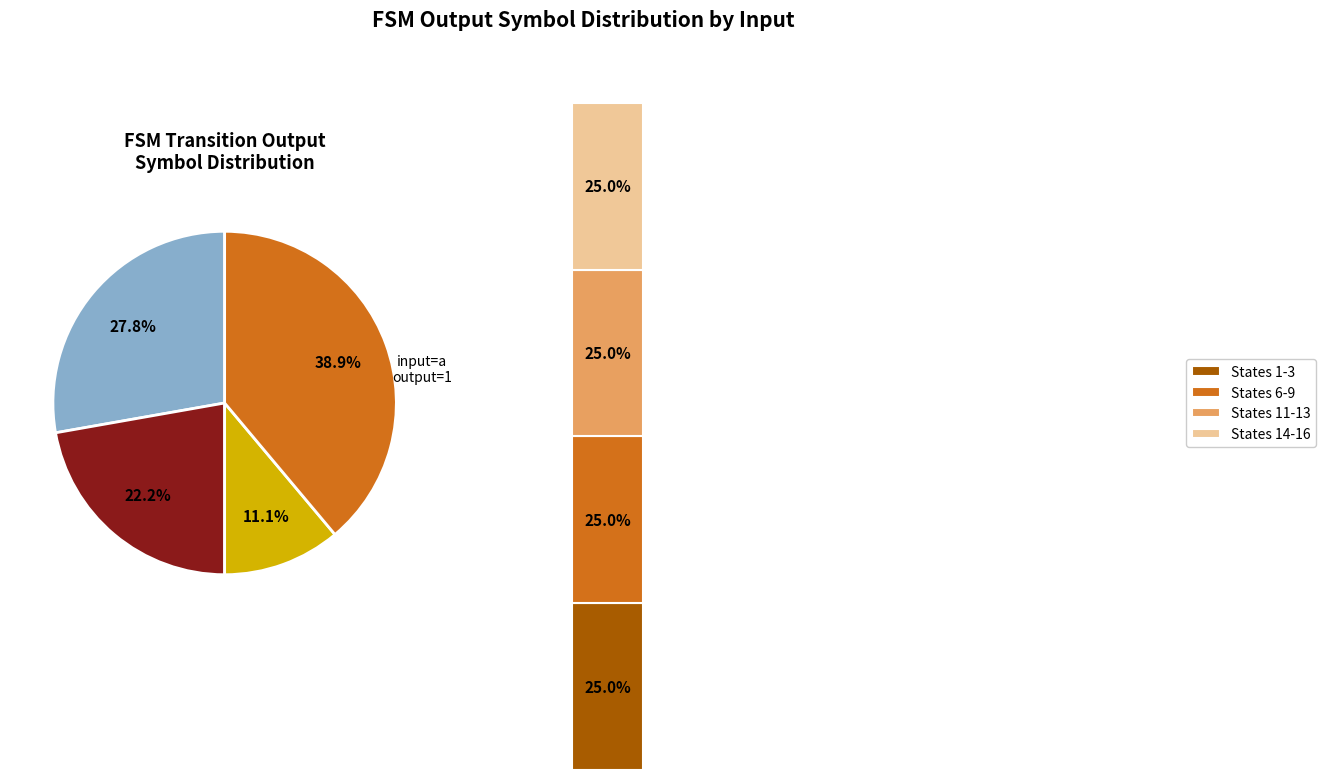

Count the number of slices in the pie.

4